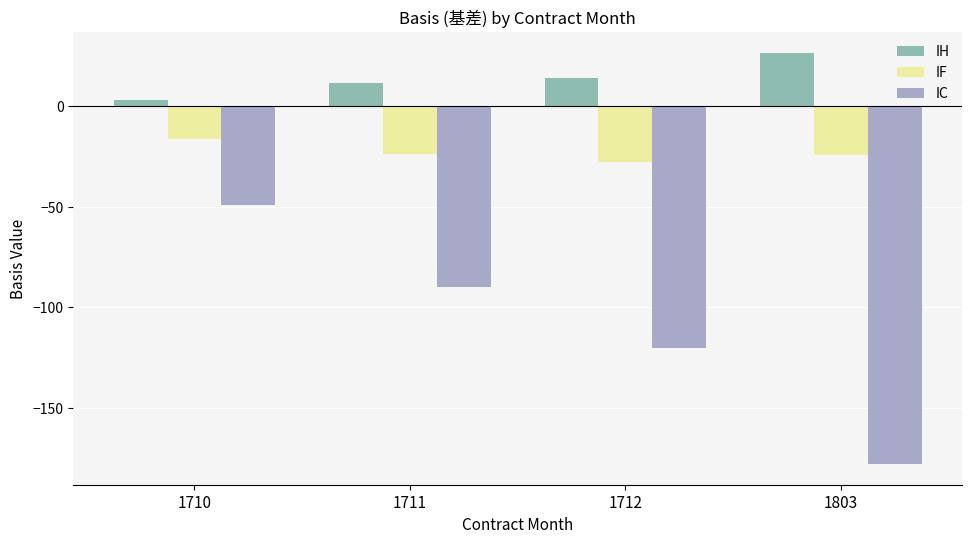

How many values in the IC series exceed -89?

1